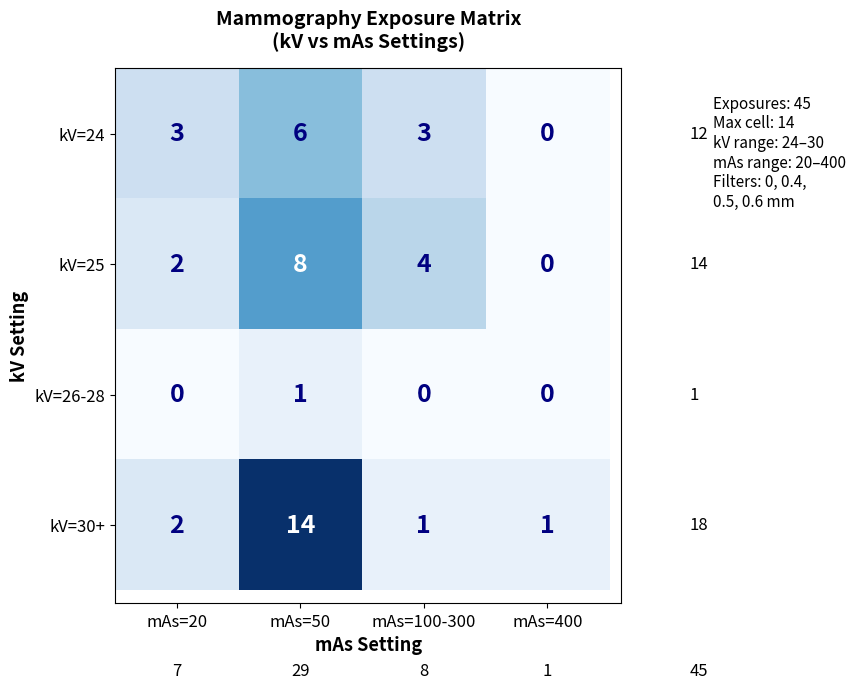

Count the kV=25 values in the range 2 to 8.

3